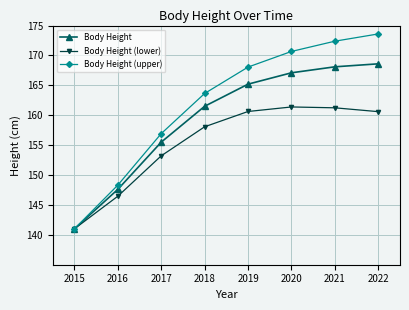

Between 2019 and 2020, which series saw the biggest shift?

Body Height (upper)